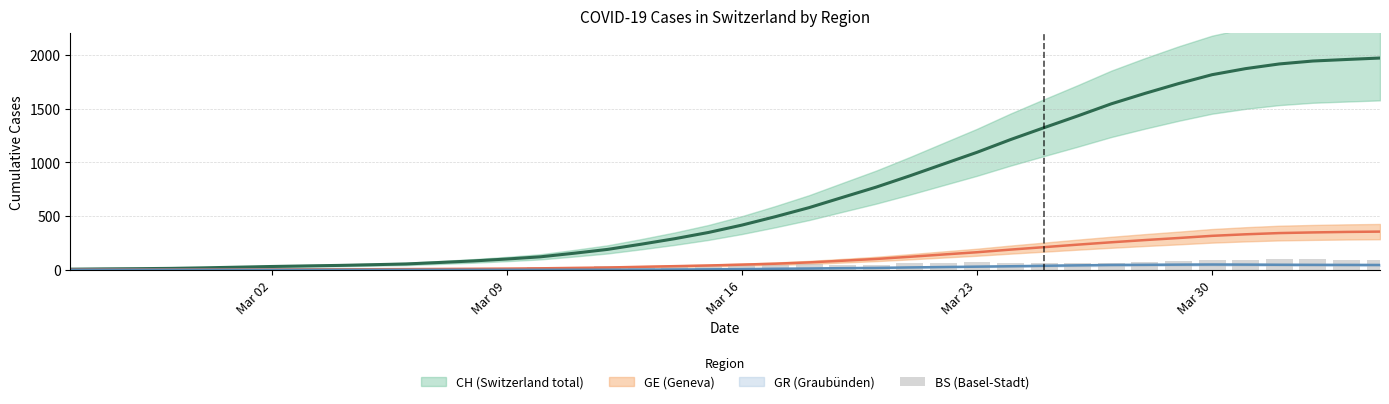

Does the chart contain any negative values?

No